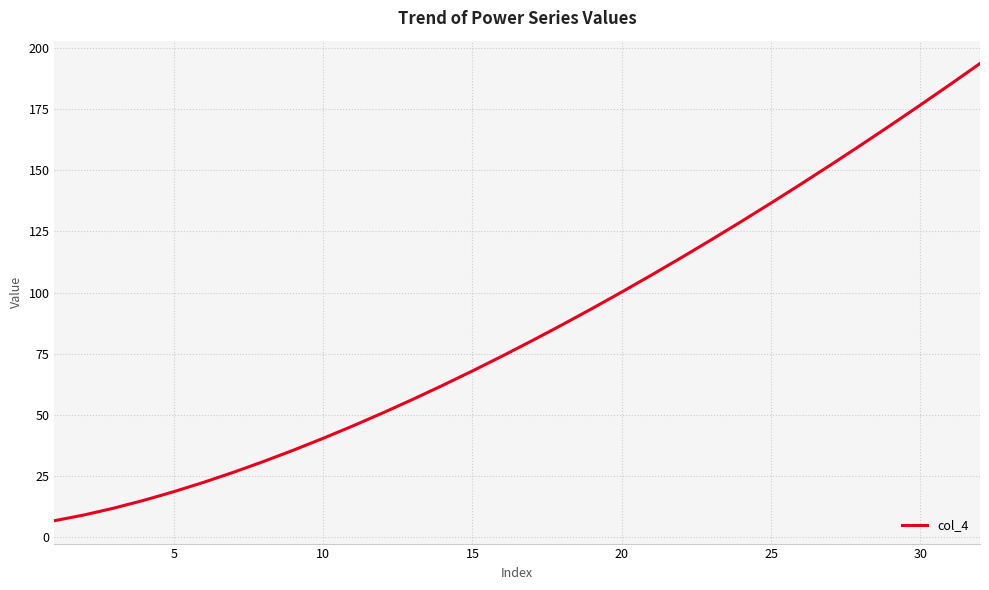

Reading left to right, transcribe all the data shown in this chart.

6.8	9.2	12.0	15.2	18.7	22.5	26.6	31.0	35.6	40.5	45.6	50.9	56.4	62.1	68.0	74.1	80.4	86.8	93.4	100.2	107.2	114.3	121.6	129.0	136.6	144.3	152.2	160.2	168.3	176.6	185.0	193.6